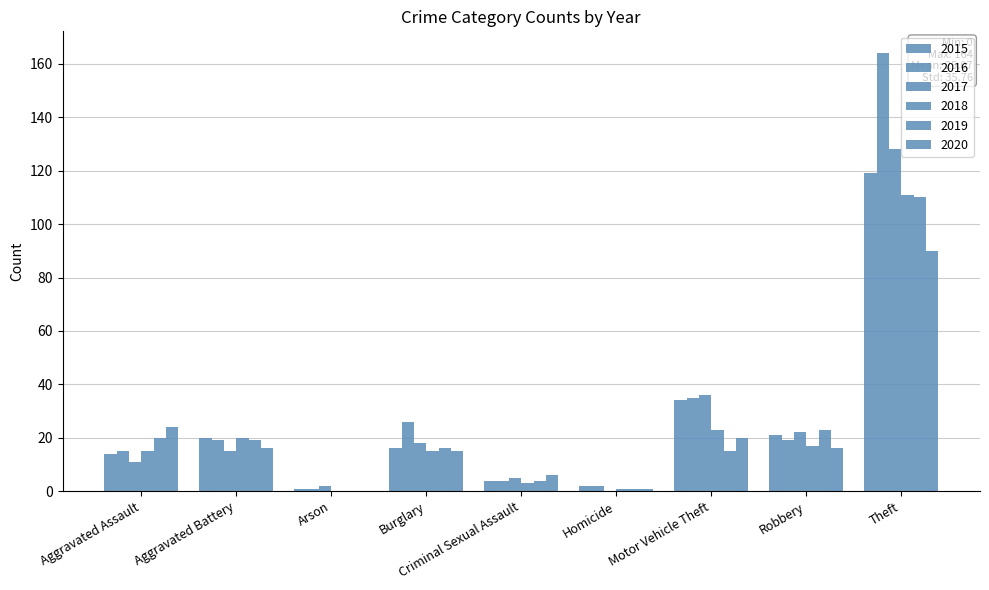

Count the number of data series in this chart.

6